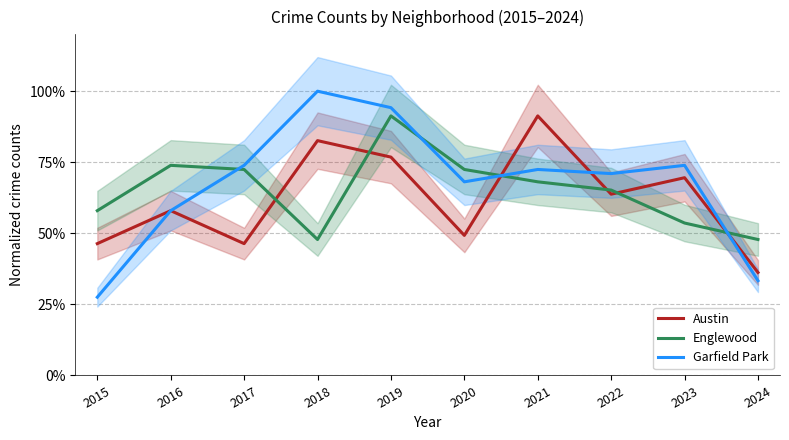

The Austin series shows 47.5 at 2019. True or false?

False